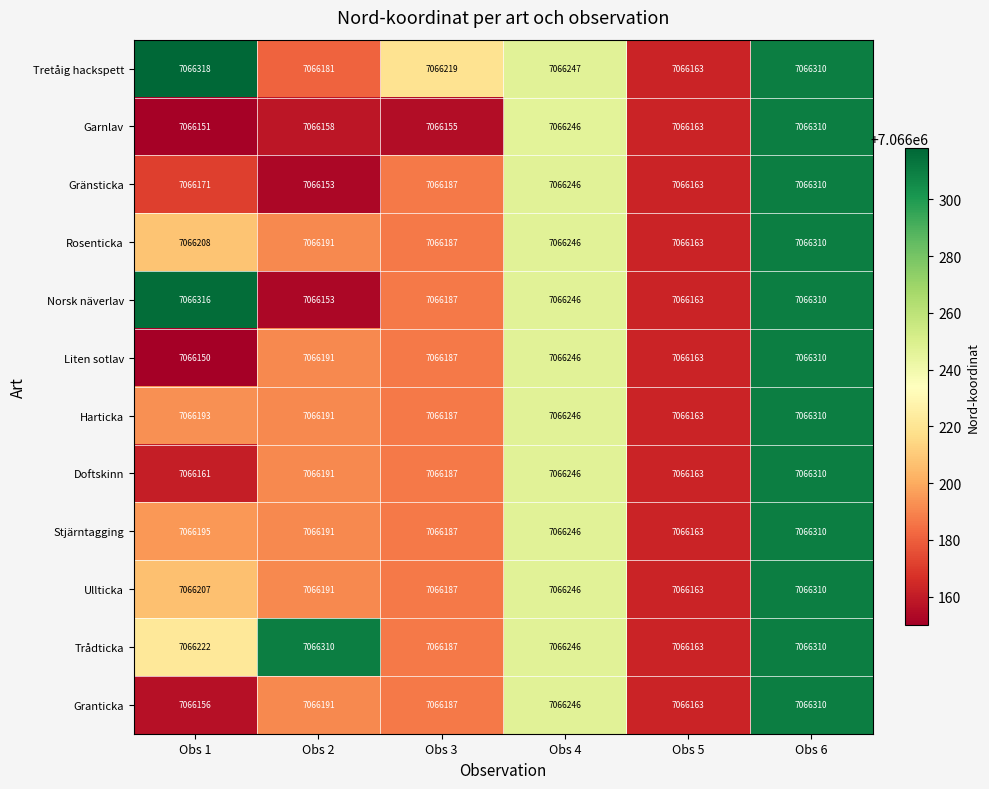

How many categories are shown in the chart?

6